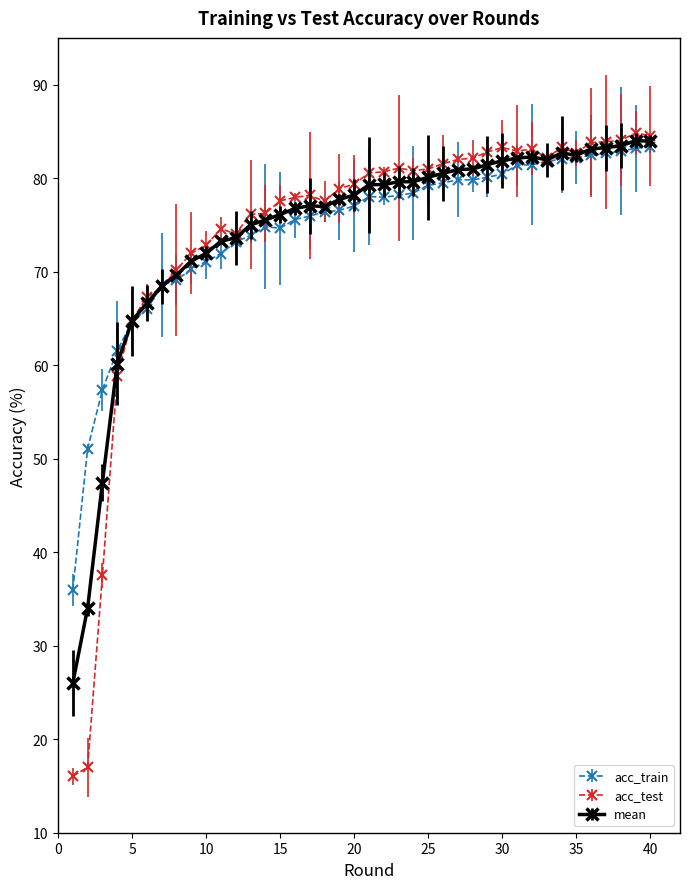

True or false: mean has more than 1 interior local peaks.

True